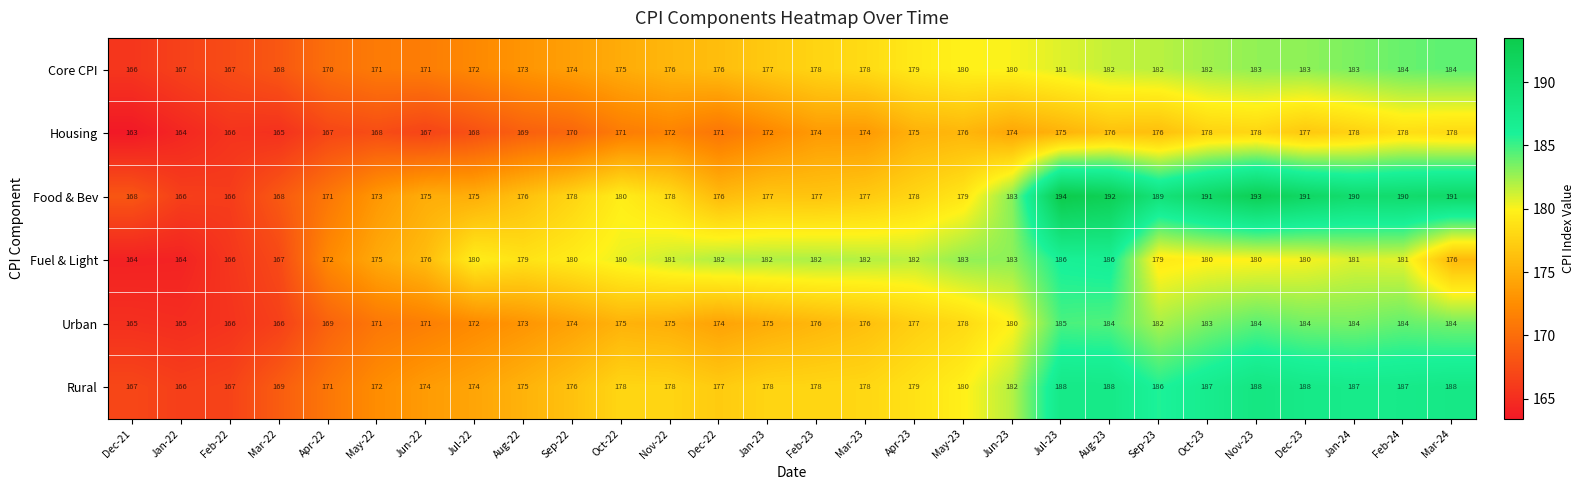

At which category does the chart reach its peak across all series?

Jul-23